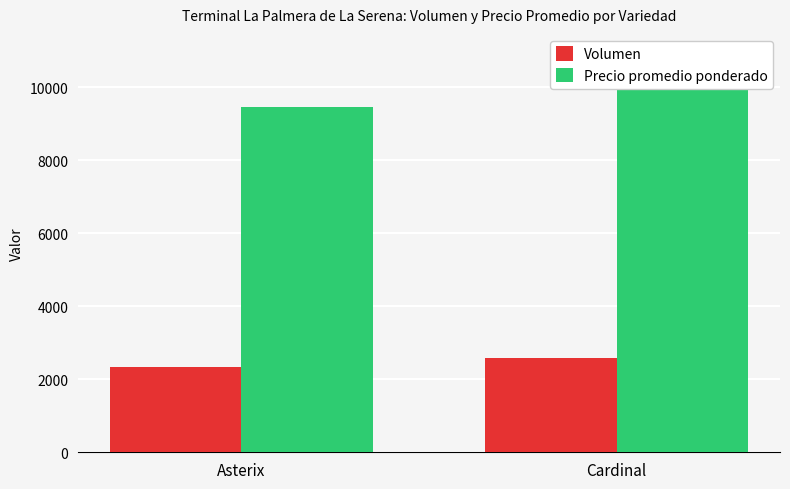

List the labels in order of Volumen value, smallest first.

Asterix, Cardinal